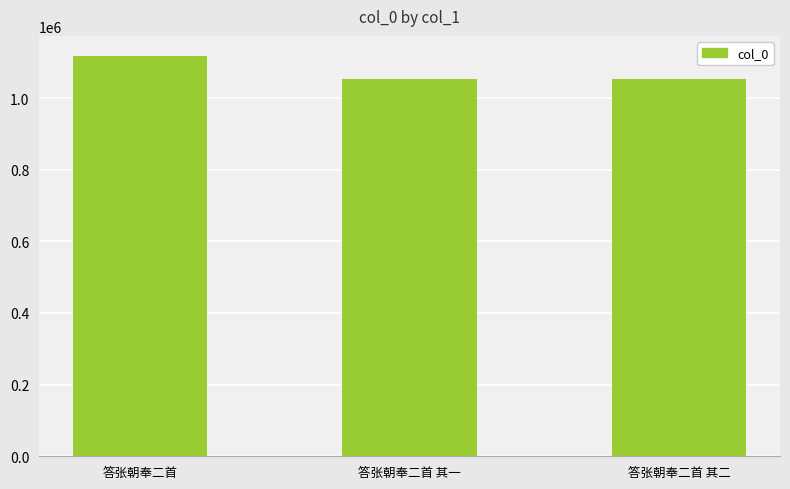

What is the change in value from 答张朝奉二首 to 答张朝奉二首 其二?

-64768